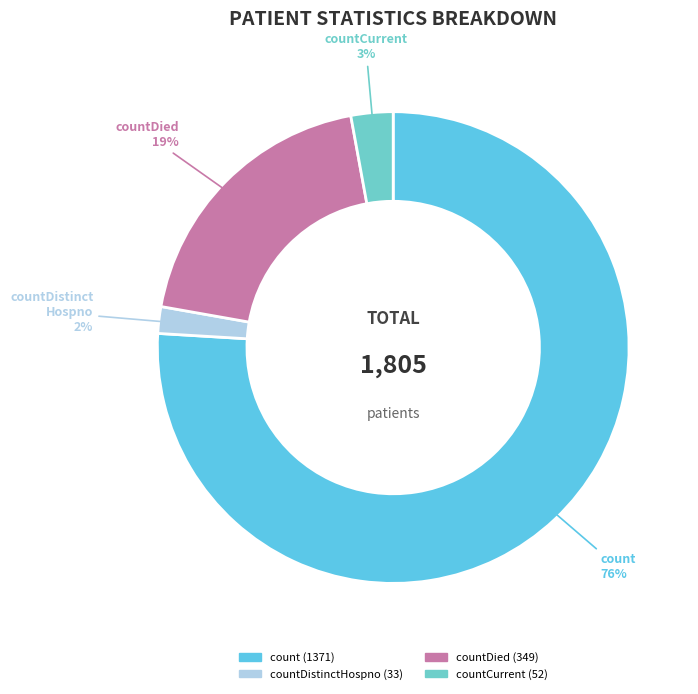

How many slices are in this pie chart?

4